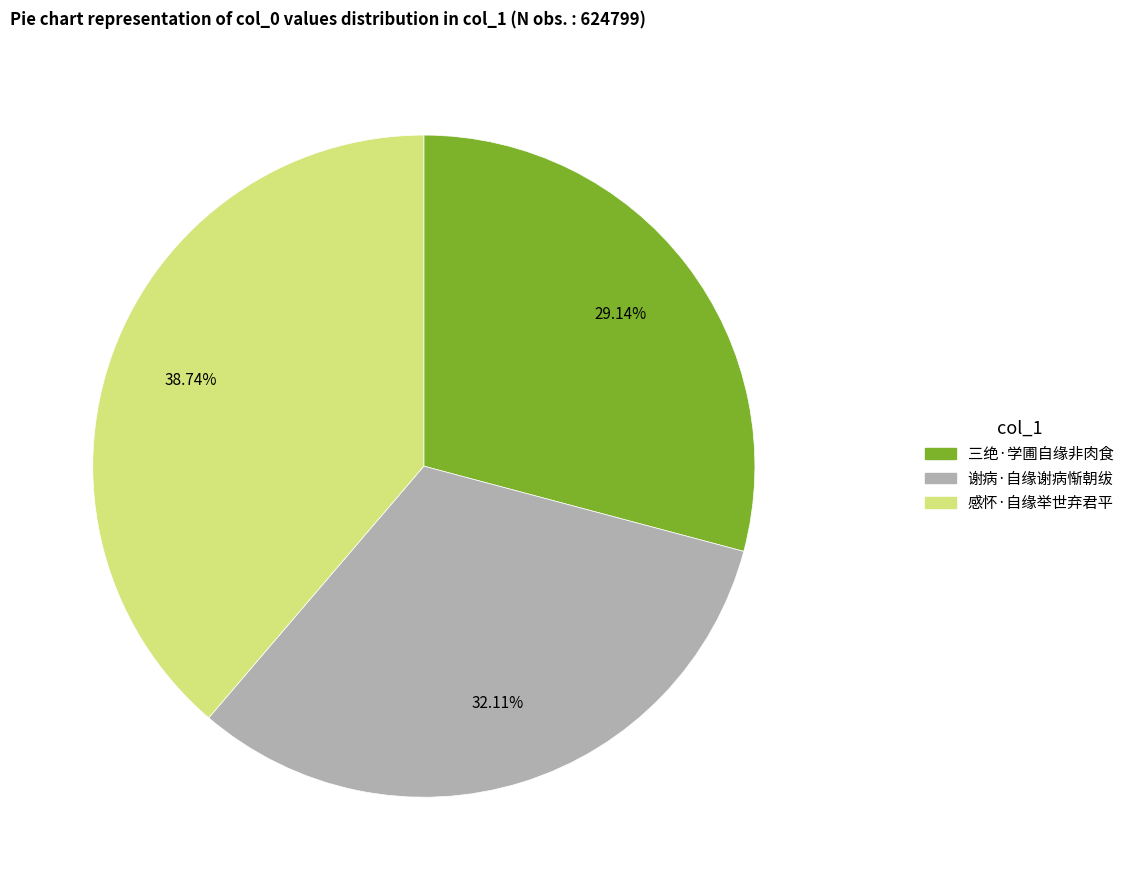

Approximately how many times larger is the value at 三绝·学圃自缘非肉食 compared to 谢病·自缘谢病惭朝绂?

0.9